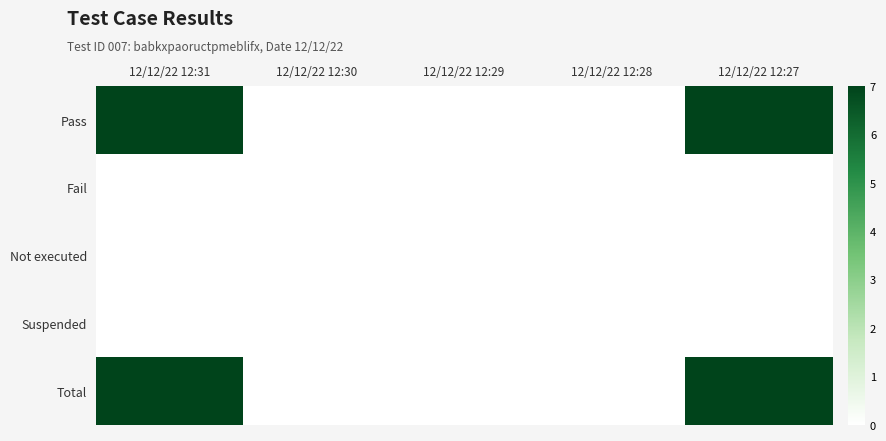

At which category is the sum across all series the highest?

12/12/22 12:31